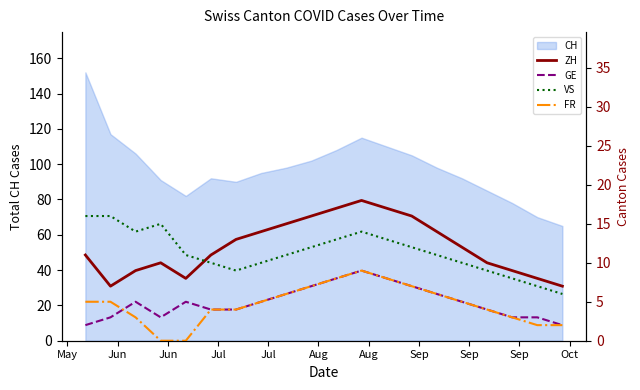

What is the highest value of the CH series?

152